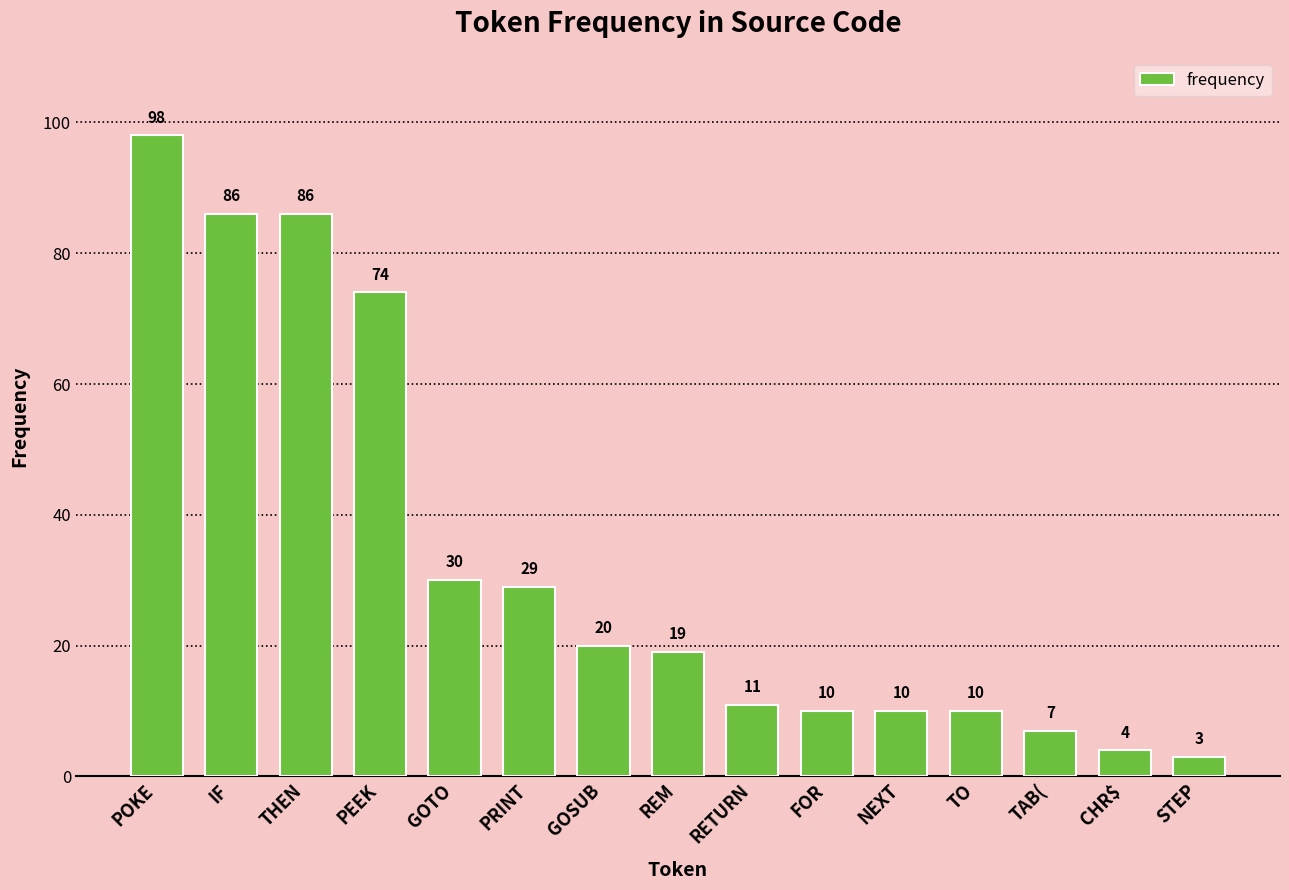

True or false: the data shows 20 at GOSUB.

True